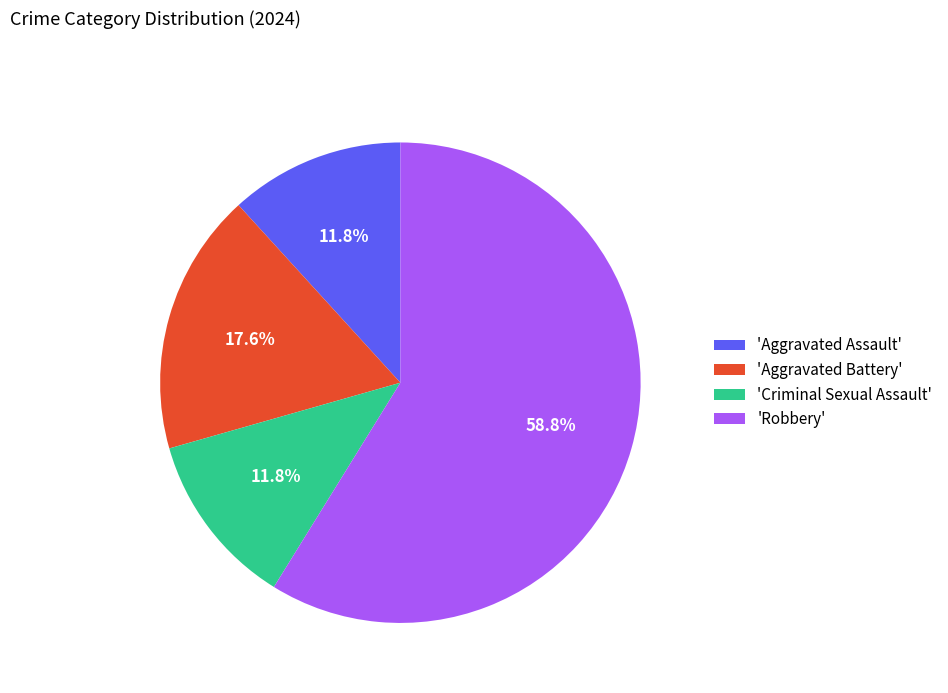

What is the total percentage of 'Aggravated Battery' and 'Aggravated Assault'?

29.4%